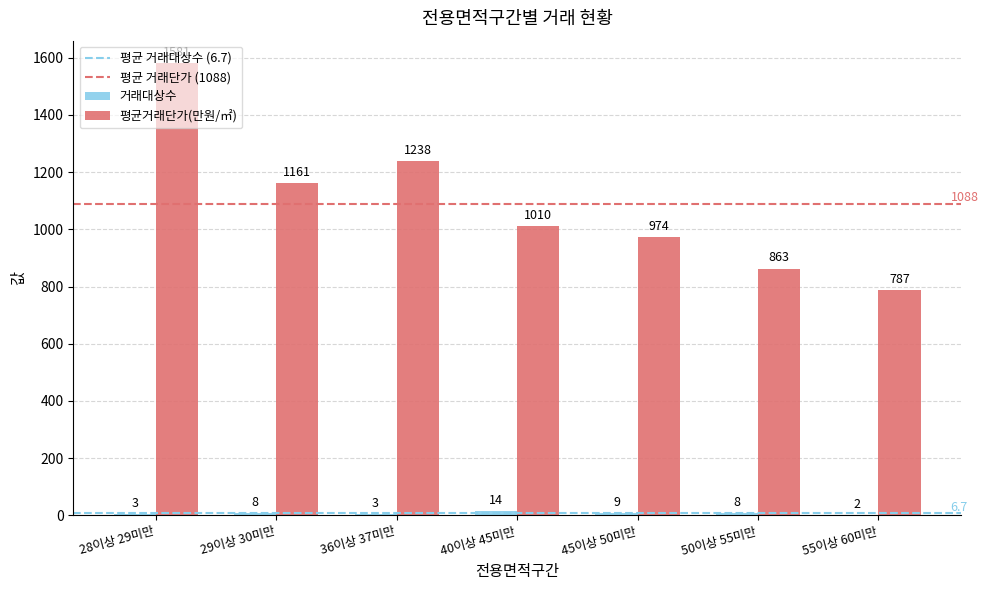

Which category has the highest value across all series?

28이상 29미만